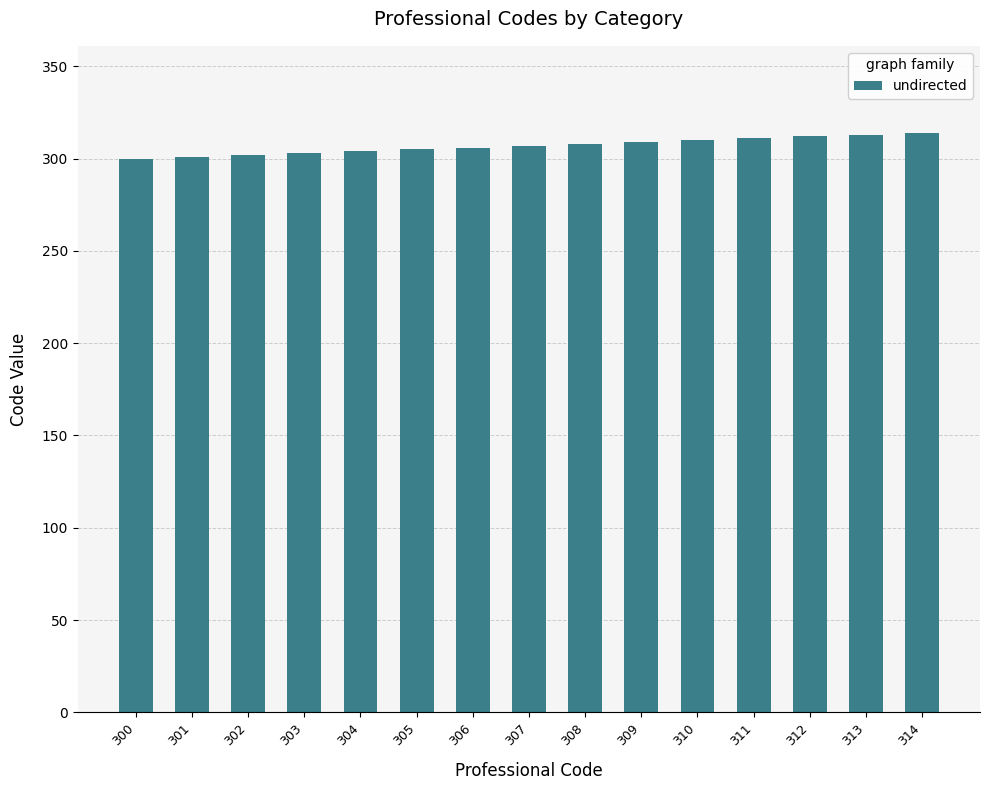

What is the change in value from 302 to 303?

+1